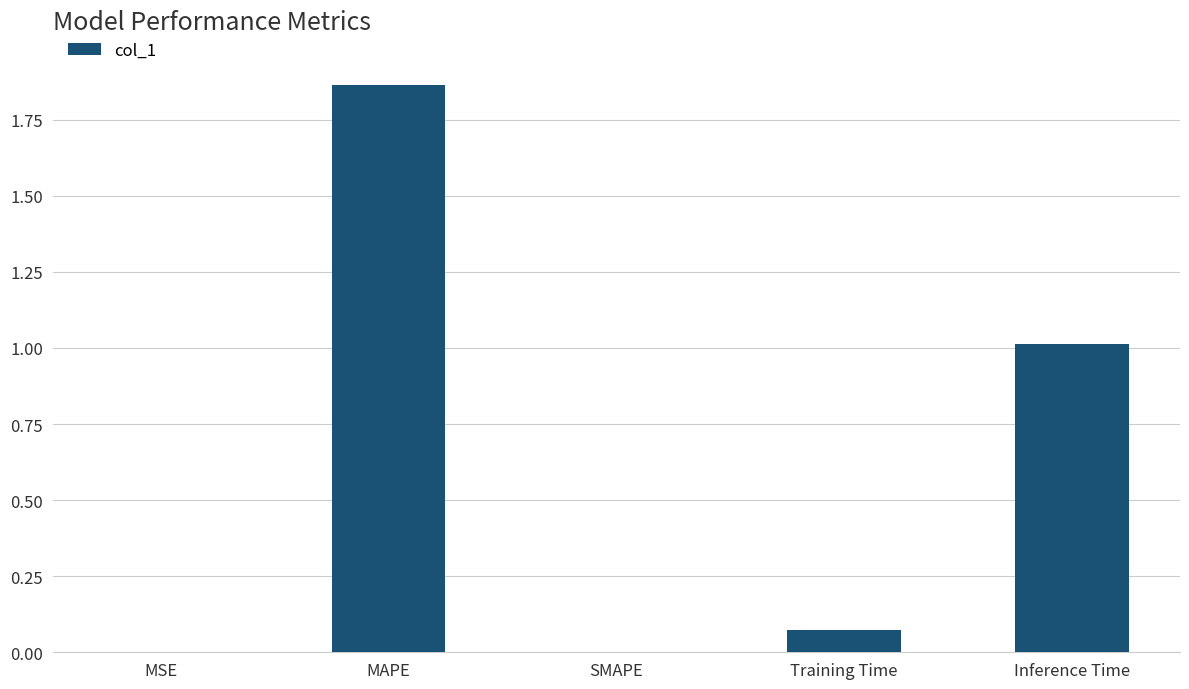

Is it true that the value at SMAPE is -0.8?

False